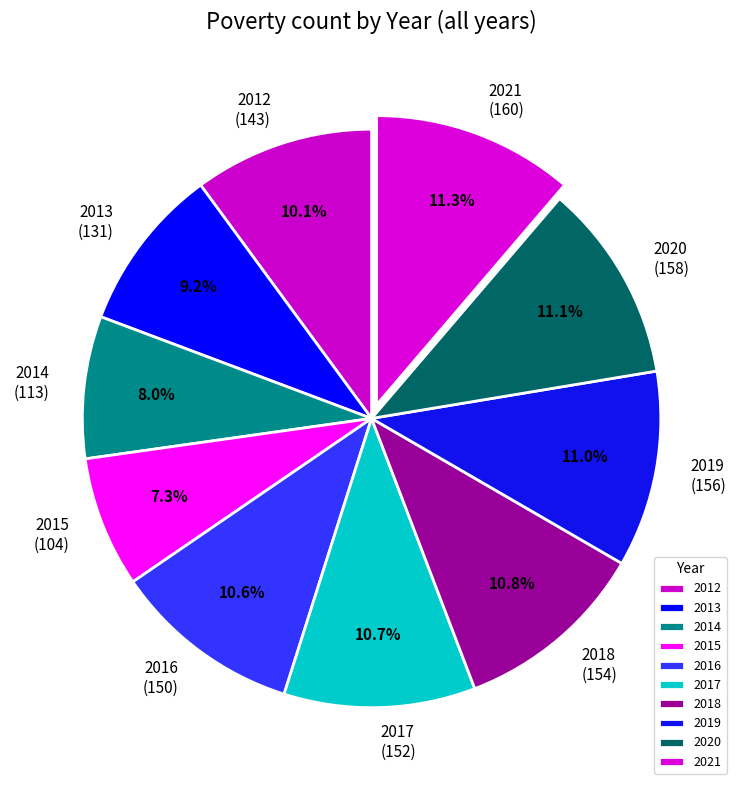

How many slices are in this pie chart?

10